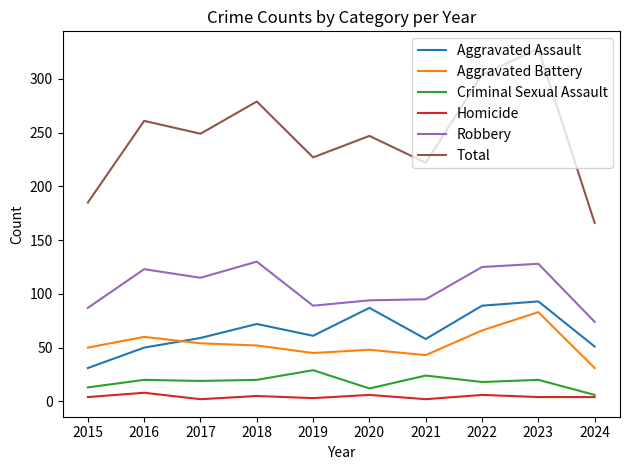

Is the value of Criminal Sexual Assault at 2024 greater than the value of Homicide at 2021?

Yes